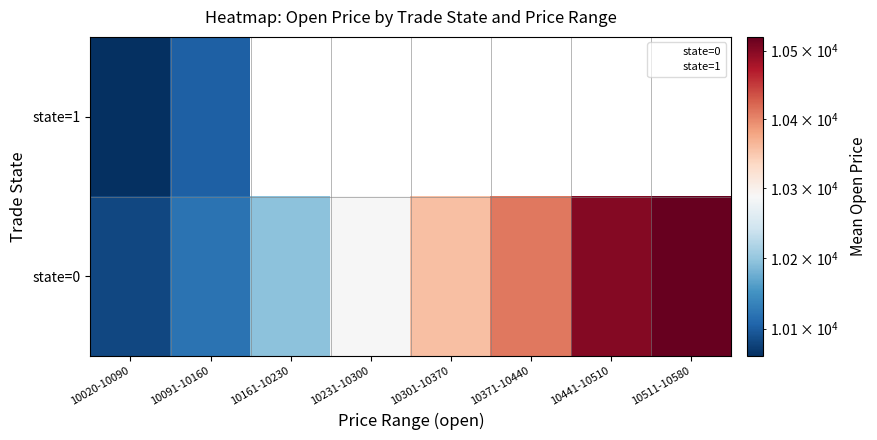

How many series are shown in this chart?

2